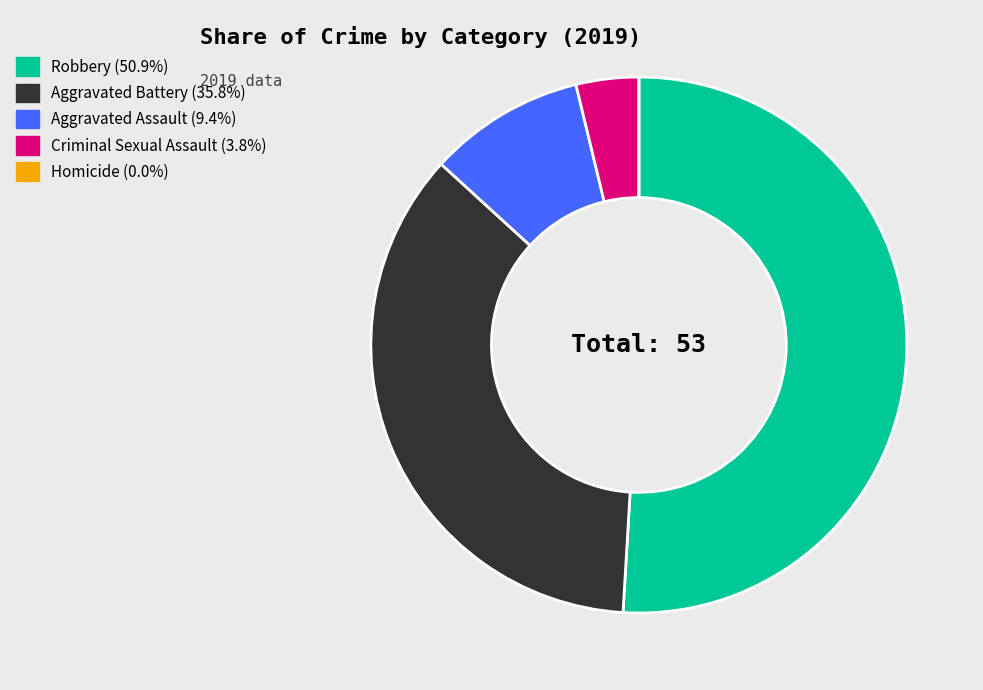

Which slice is the largest?

Robbery